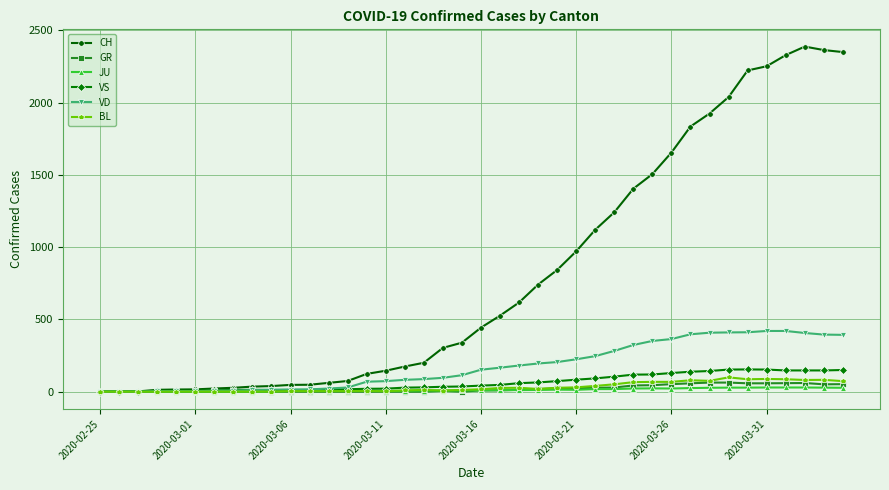

True or false: BL has more than 2 interior local peaks.

True